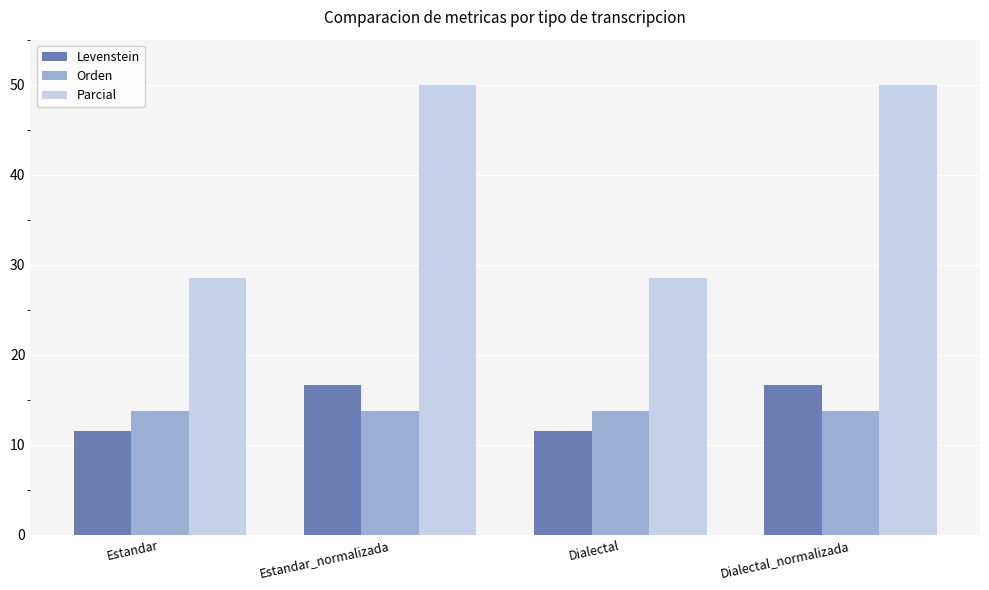

Which series has the widest spread of values?

Parcial